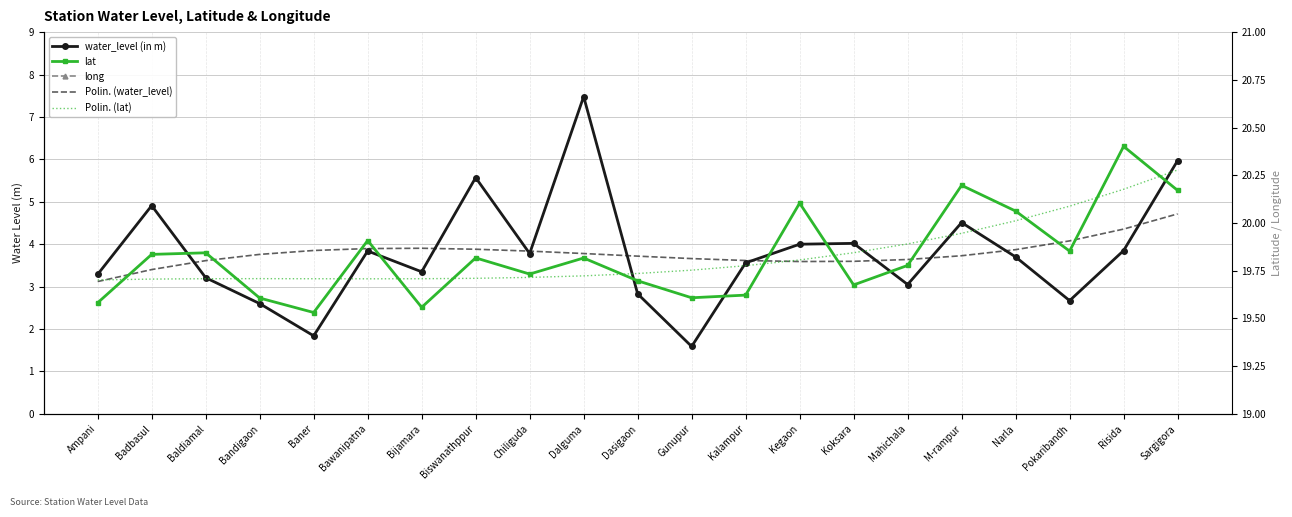

At which label is water_level (in m) closest to 4?

Kegaon